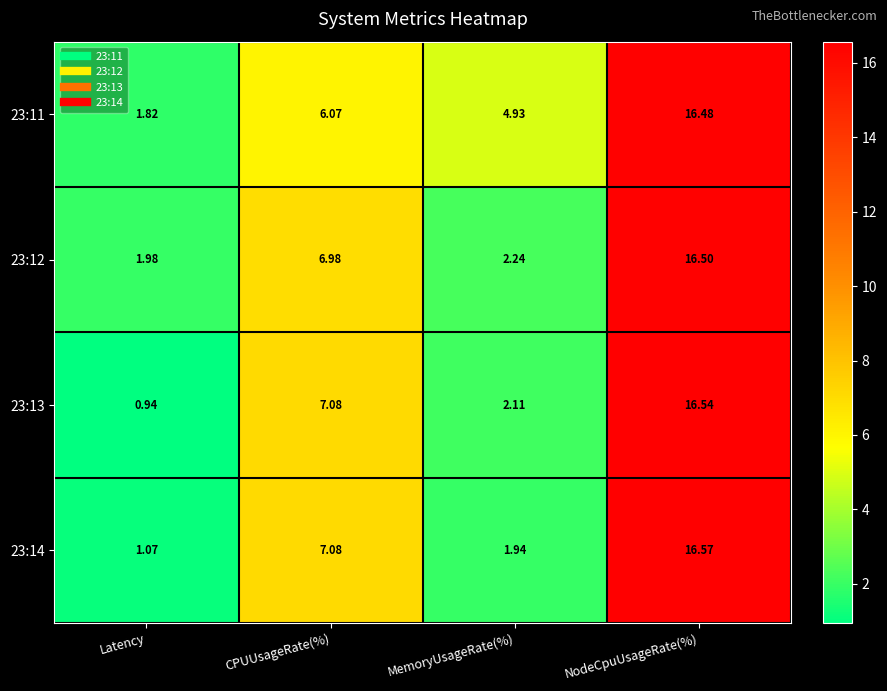

At which label is 23:12 closest to 9?

CPUUsageRate(%)